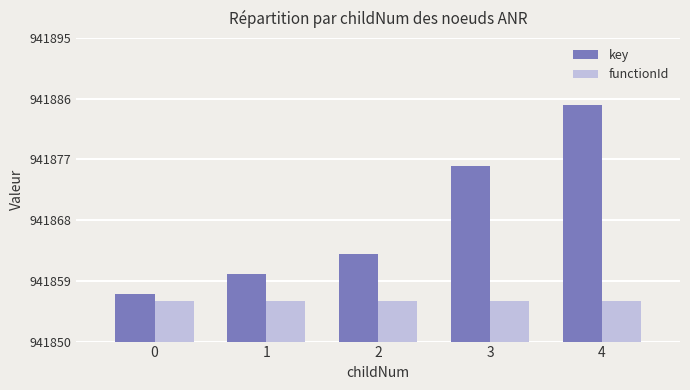

Reading left to right, list all the values displayed in this chart.

key: 941857	941860	941863	941876	941885
functionId: 941856	941856	941856	941856	941856